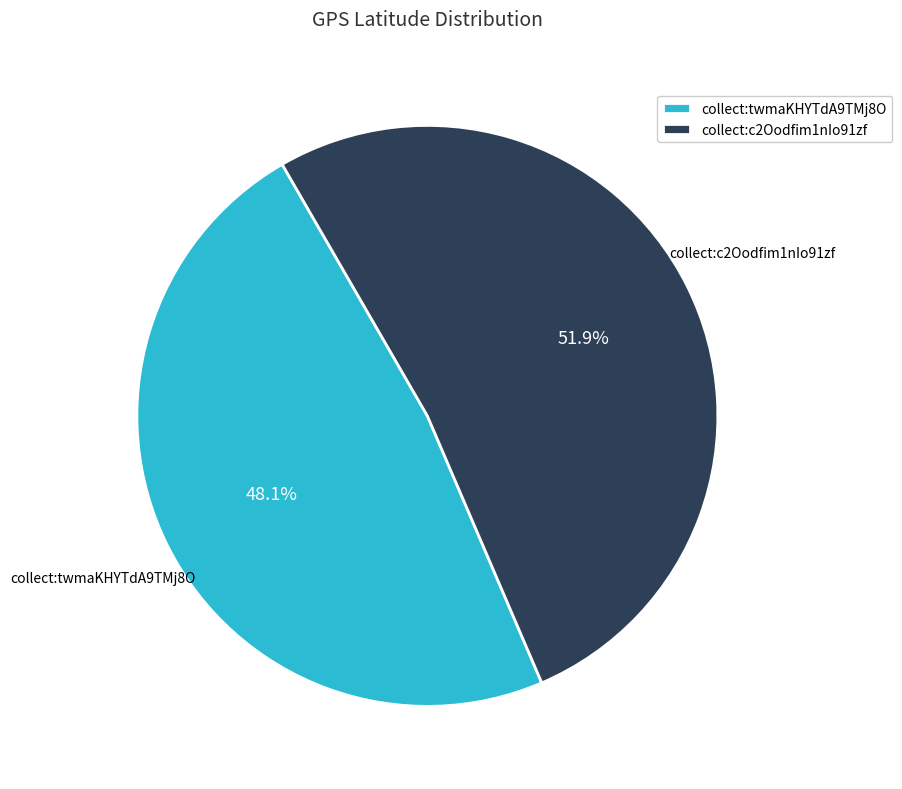

Rank the categories by value from lowest to highest.

collect:twmaKHYTdA9TMj8O, collect:c2Oodfim1nIo91zf